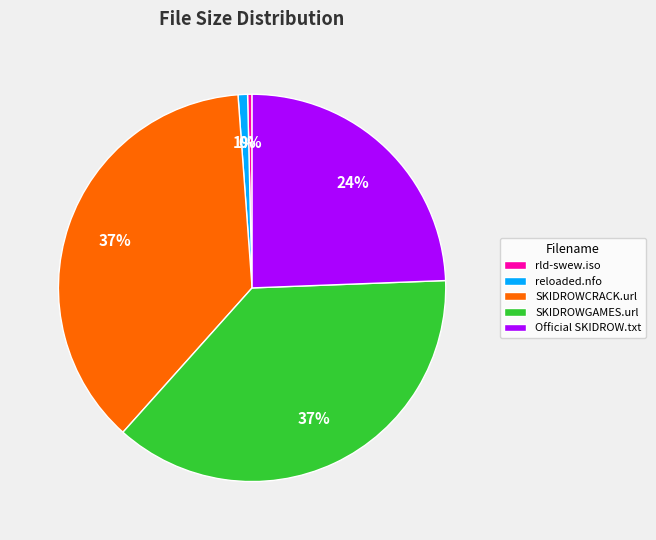

Is it true that Official SKIDROW.txt is 24% of the pie?

True